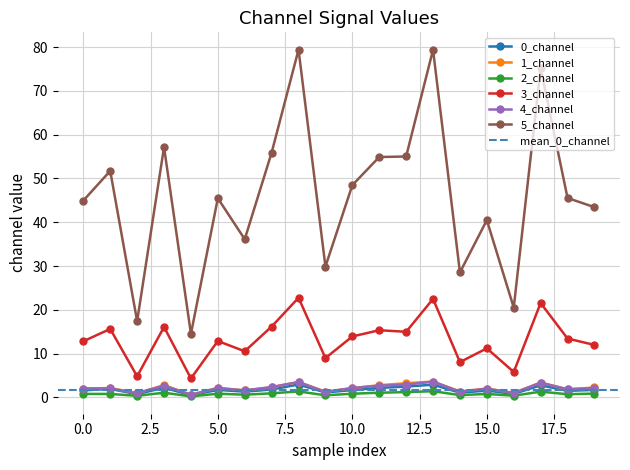

What is the total value across all series at 16?

29.5